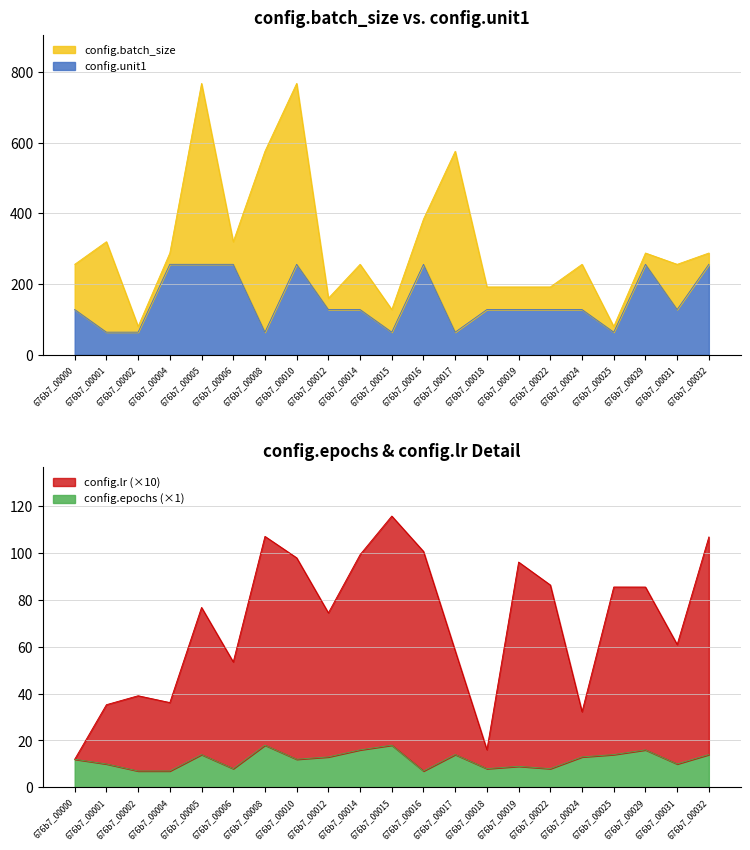

What is the lowest value of the config.epochs (×1) series?

7.0